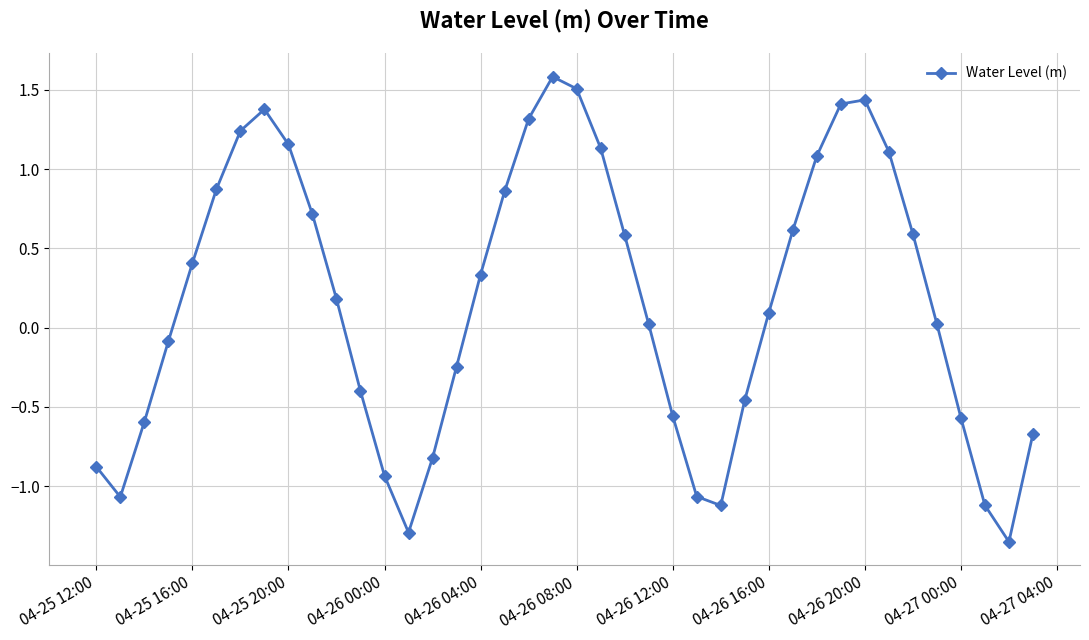

What is the difference between the second highest and second lowest values?

2.8